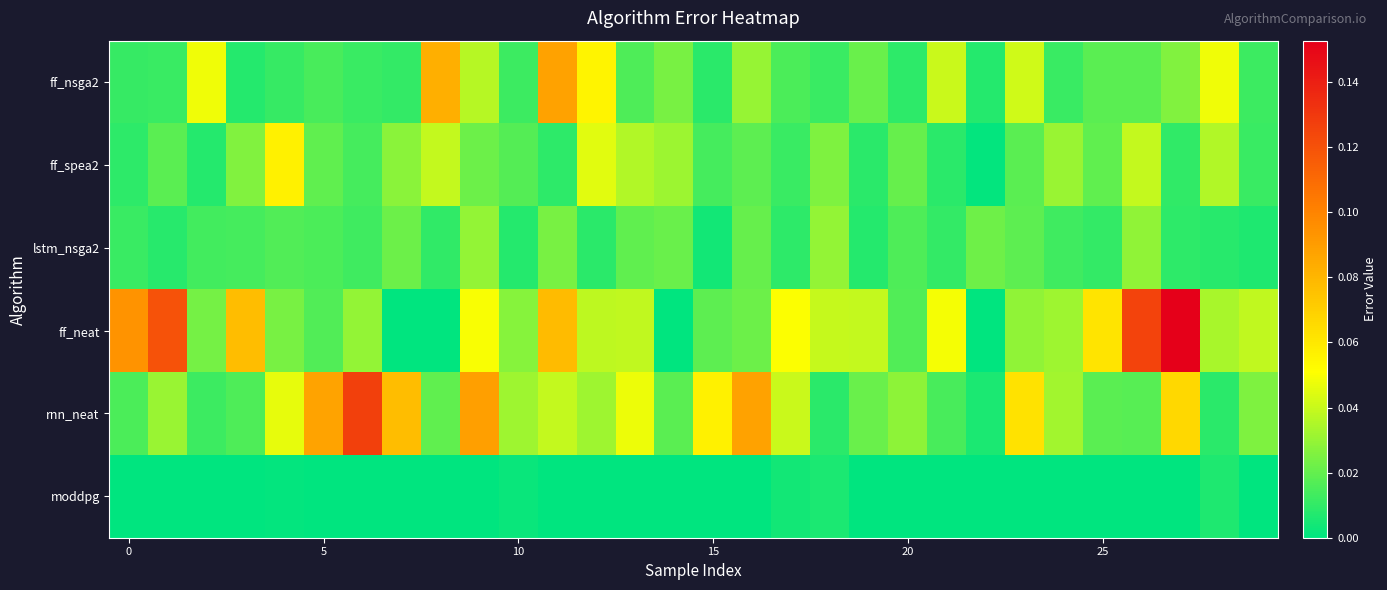

Which series has the largest range (max minus min)?

ff_neat